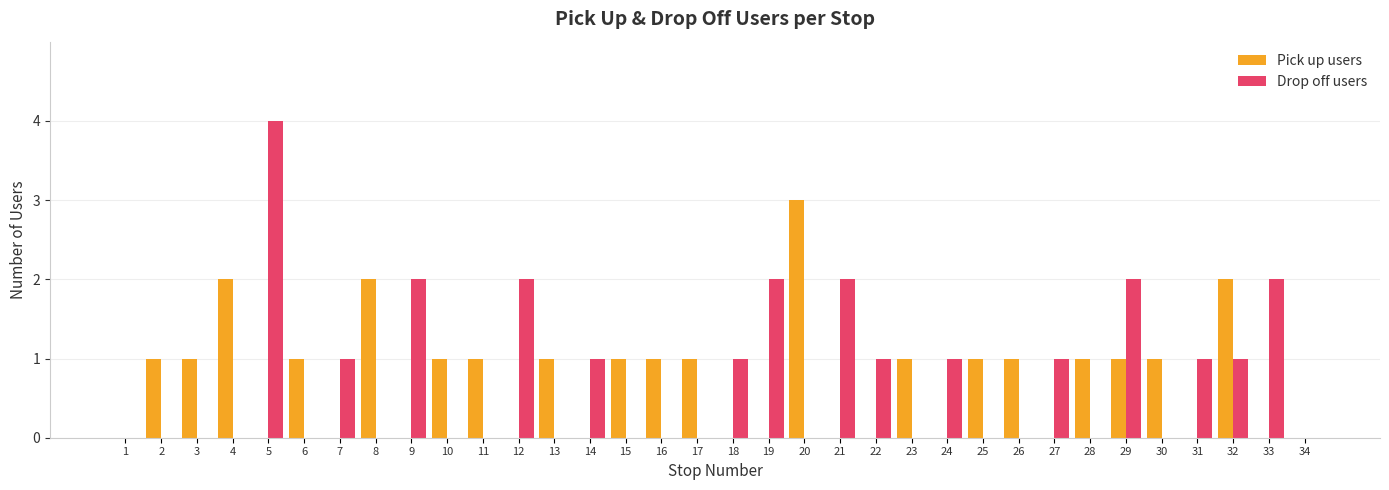

What is the maximum value for Pick up users?

3